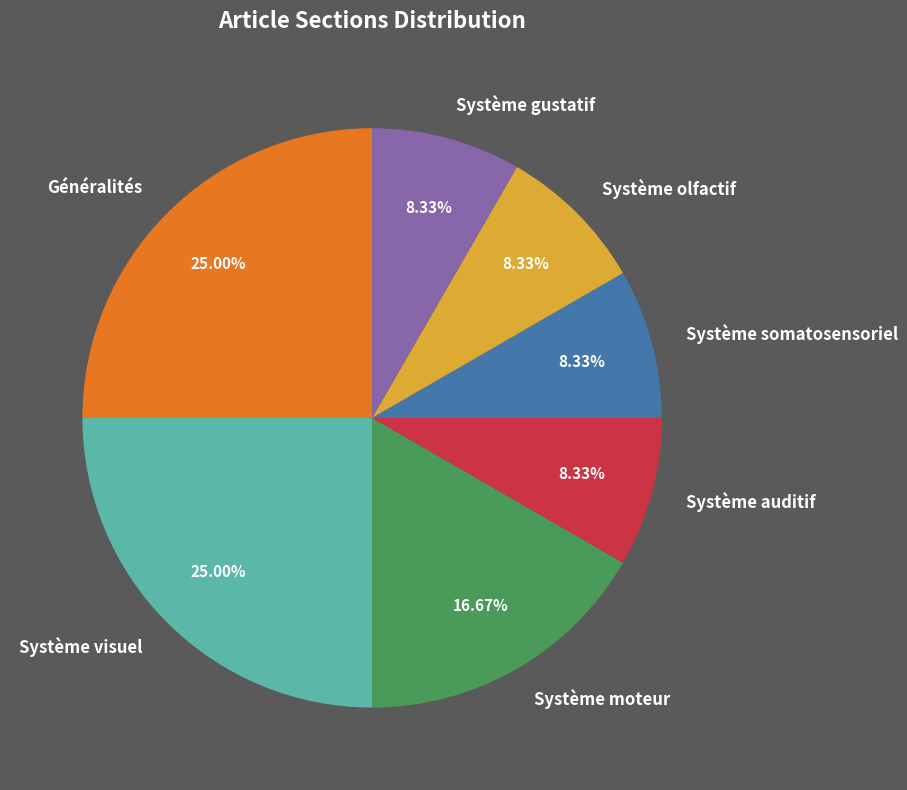

What is the ratio of the value at Système somatosensoriel to the value at Système visuel?

0.3